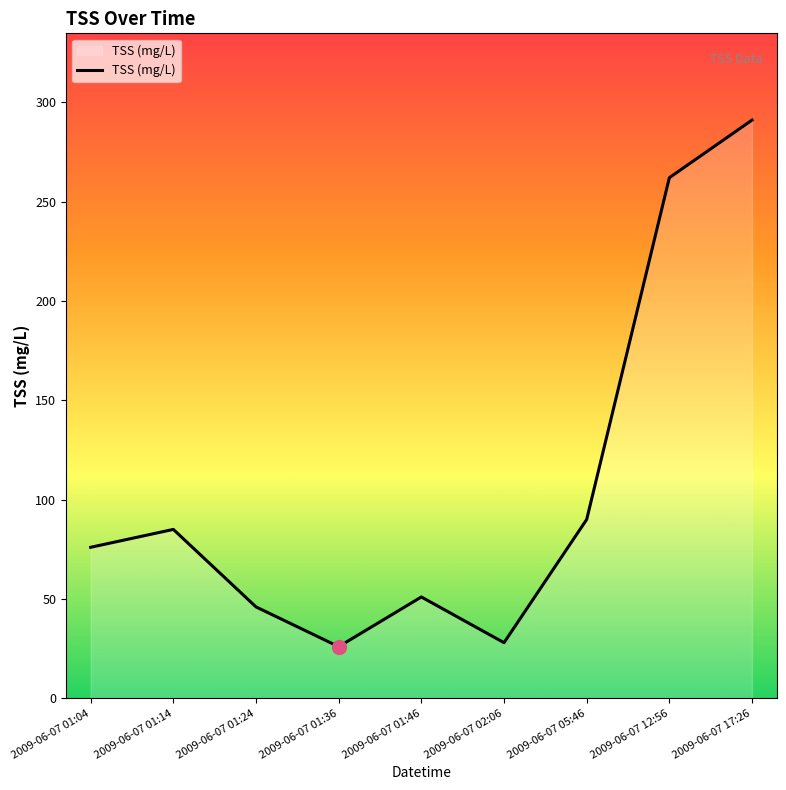

What value does the data have at 2009-06-07 01:04?

76